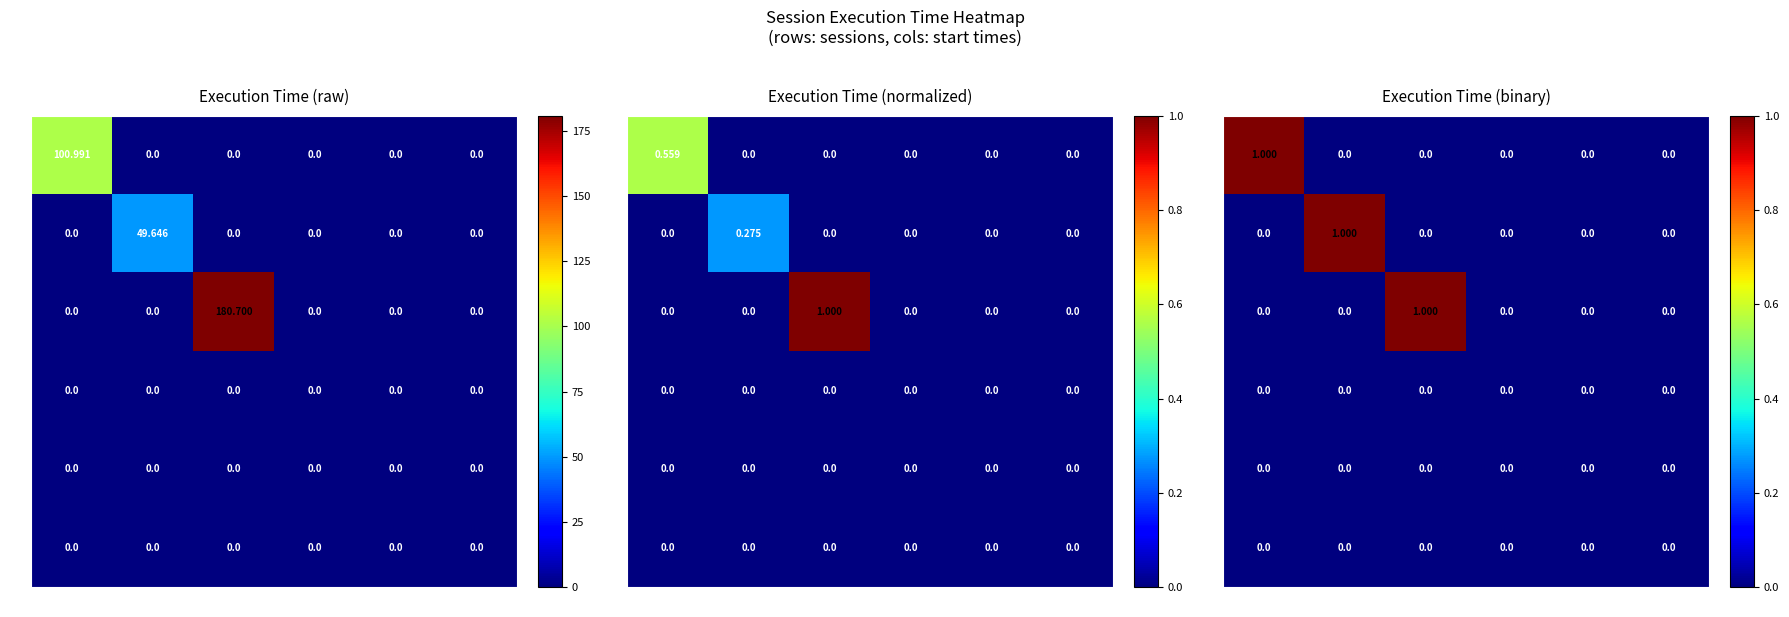

The s3 series shows 1 at 07:04c. True or false?

False